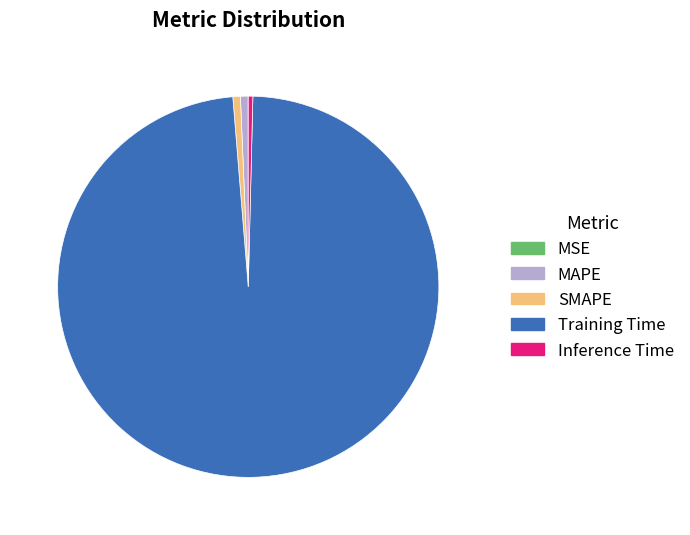

Combined, do Training Time and SMAPE account for over 50%?

Yes